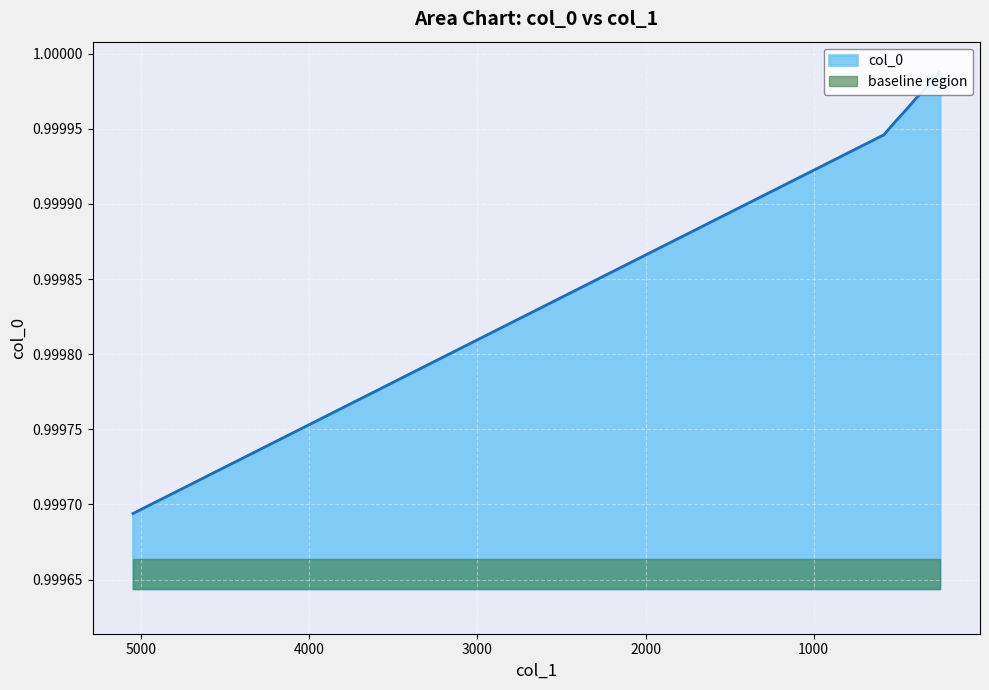

What is the average value?

1.0